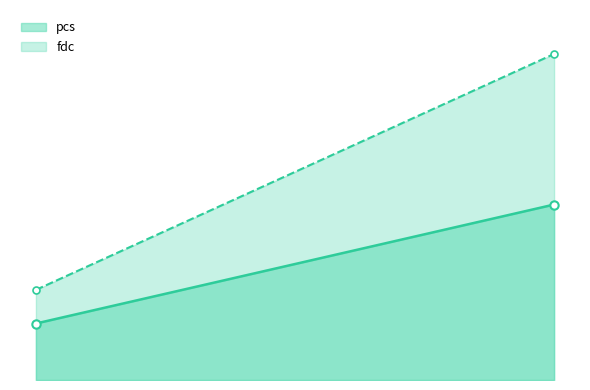

Does the chart display data point markers on the line(s)?

No